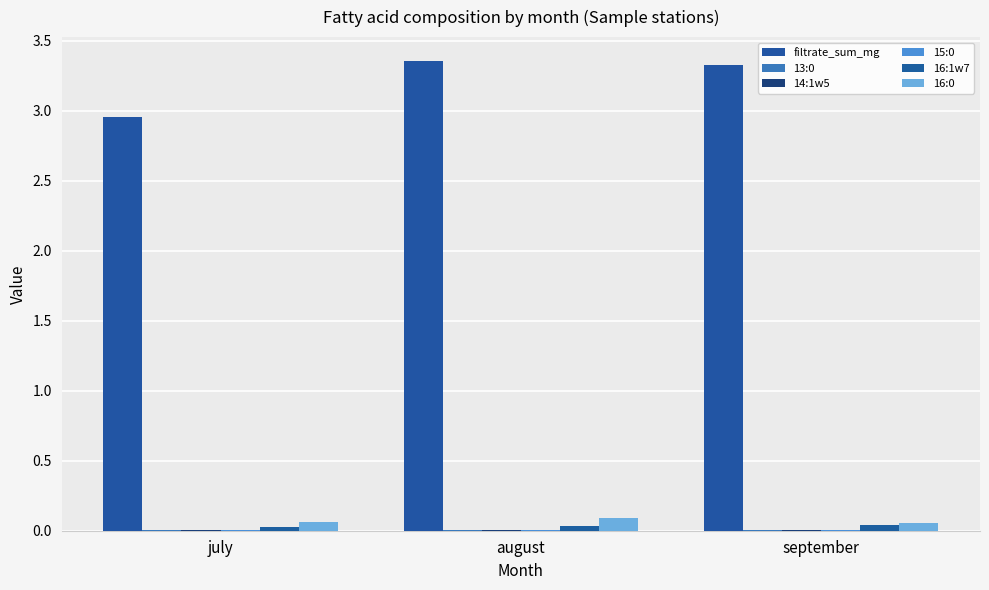

The value of 16:1w7 at september is 0.0. True or false?

True